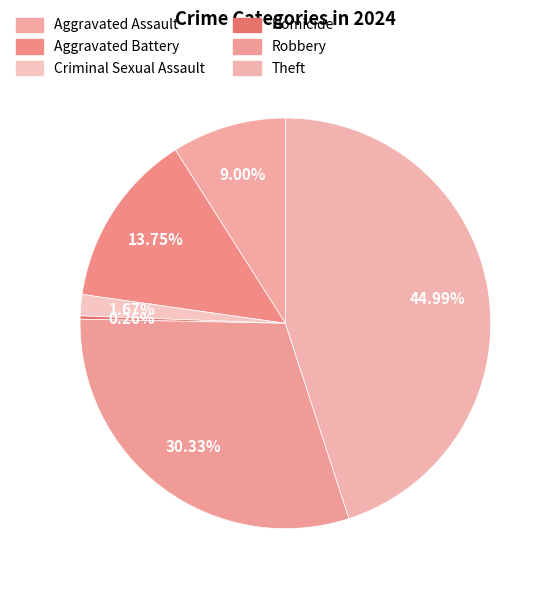

Approximately how many times larger is the value at Aggravated Assault compared to Homicide?

35.0